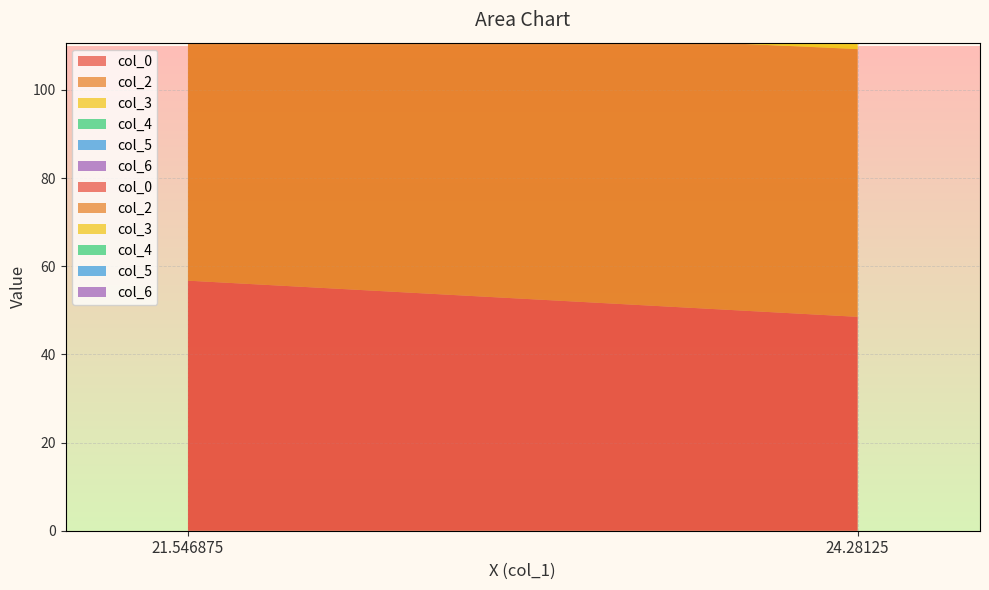

Reading left to right, extract all data points from this chart.

col_0: 21.546875=56.7	24.28125=48.5
col_2: 21.546875=59.5	24.28125=60.7
col_3: 21.546875=96.3	24.28125=95.2
col_4: 21.546875=49.8	24.28125=44.2
col_5: 21.546875=23.7	24.28125=26.9
col_6: 21.546875=59.4	24.28125=51.3